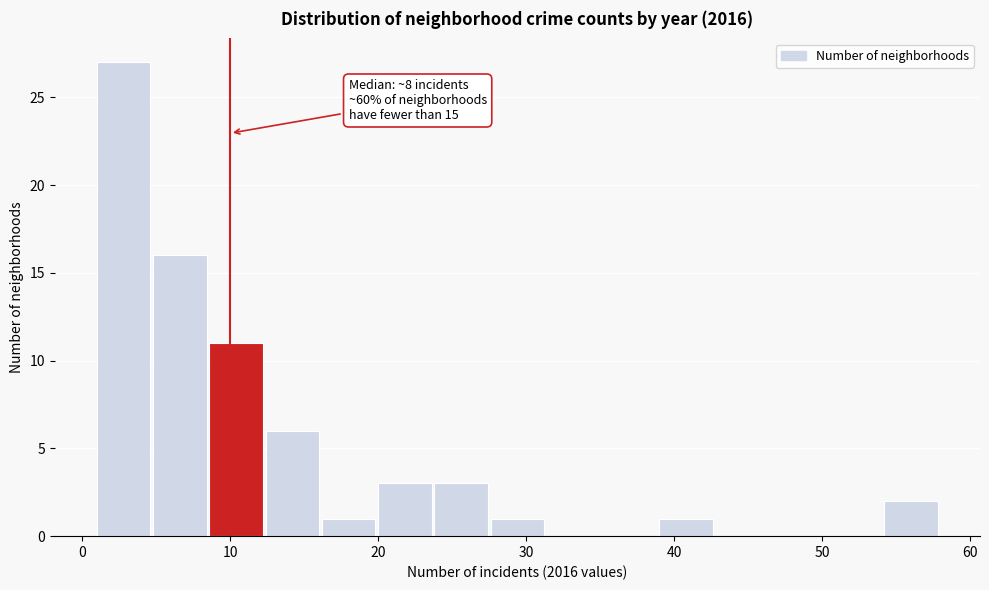

Read against the x-axis, roughly where is the centre of the tallest bar?

3